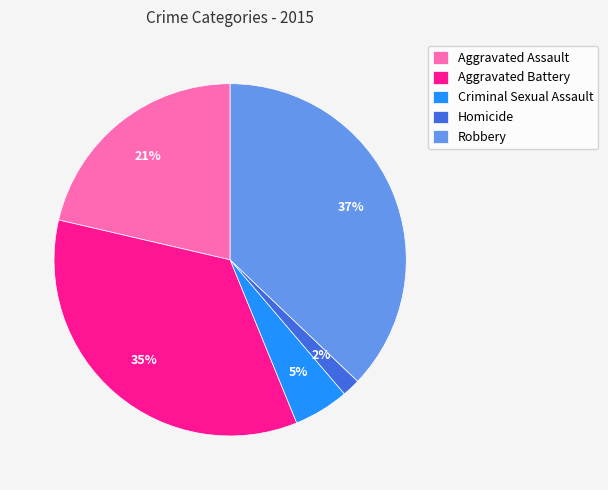

Which has a higher value, Aggravated Battery or Aggravated Assault?

Aggravated Battery